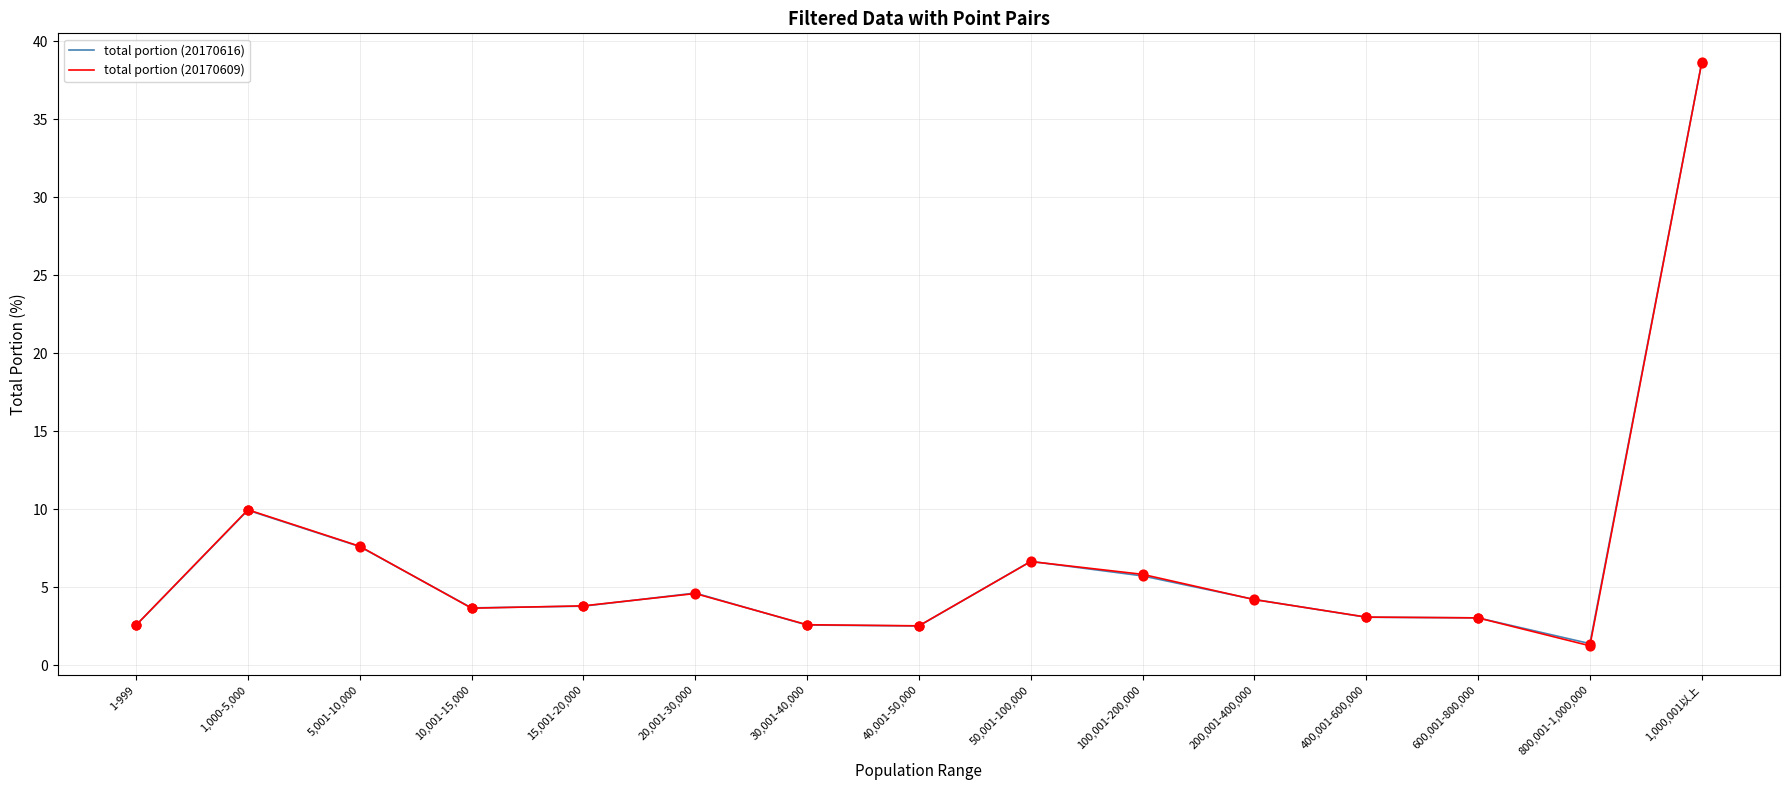

Between 50,001-100,000 and 400,001-600,000, which series saw the biggest shift?

total portion (20170616)